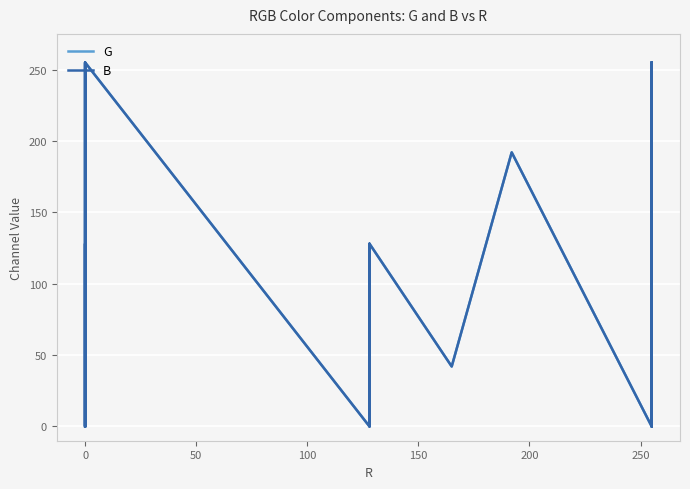

Is this an area chart (filled region under the line)?

No